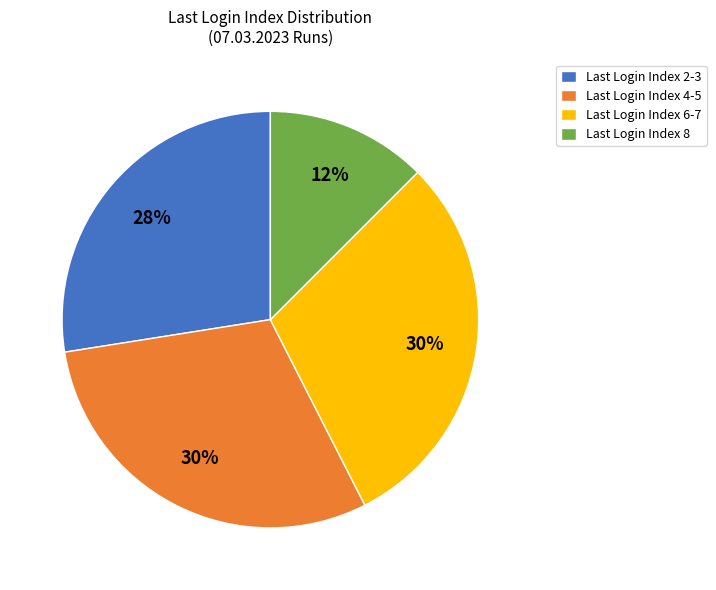

Is there any slice that represents more than half of the pie?

No